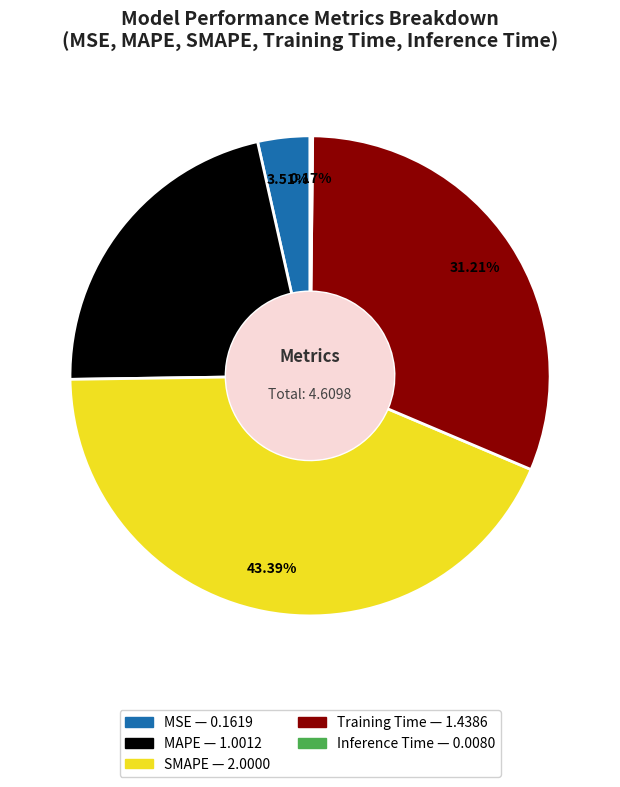

Which has a higher value, SMAPE or MAPE?

SMAPE